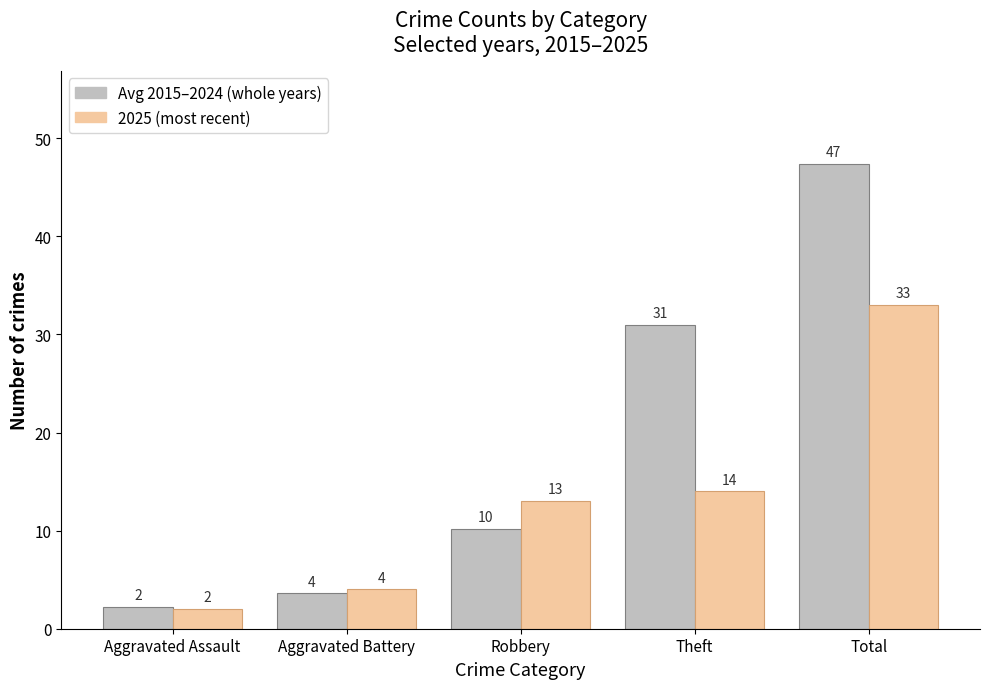

What is the total value across all series at Theft?

45.0